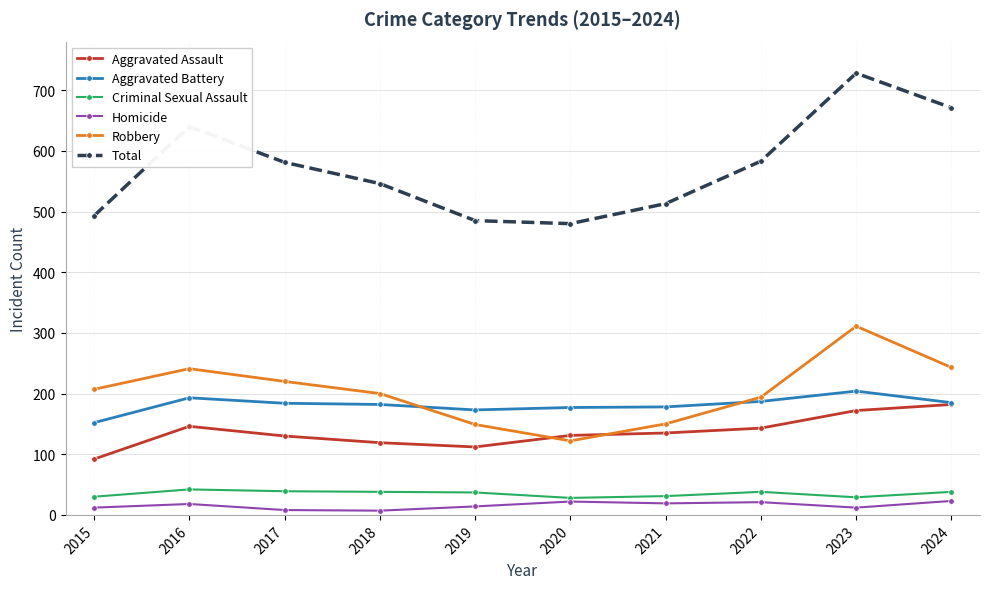

Is the value of Aggravated Assault at 2016 greater than the value of Robbery at 2023?

No